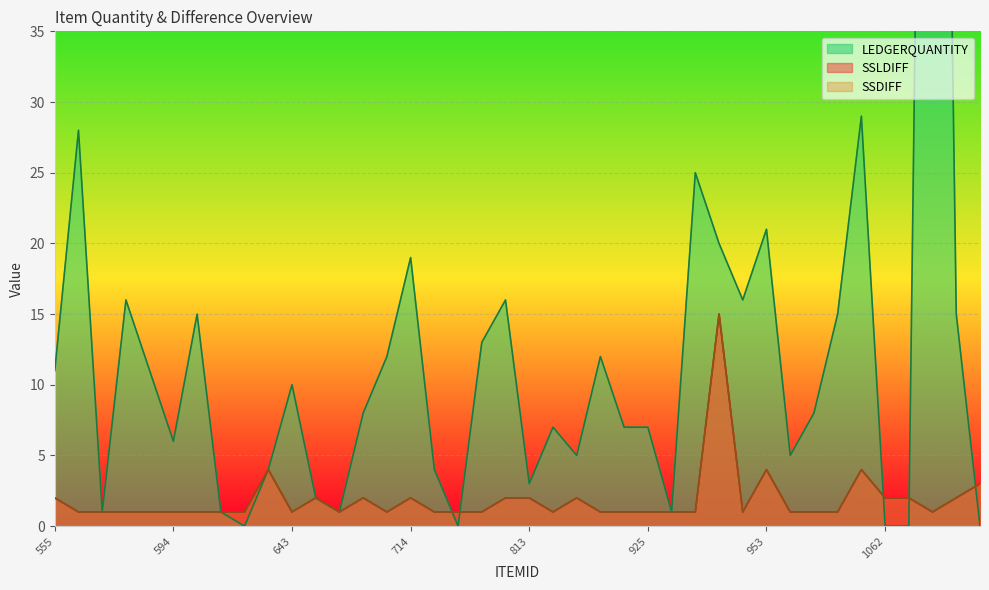

Count the number of categories in the chart.

40